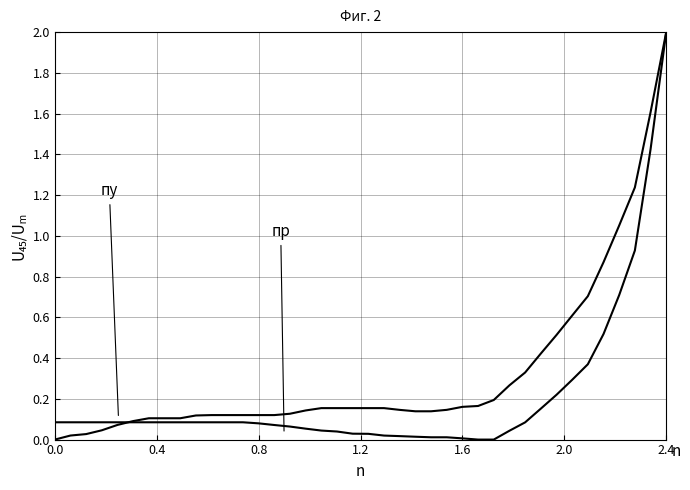

How many lines are shown in the chart?

2